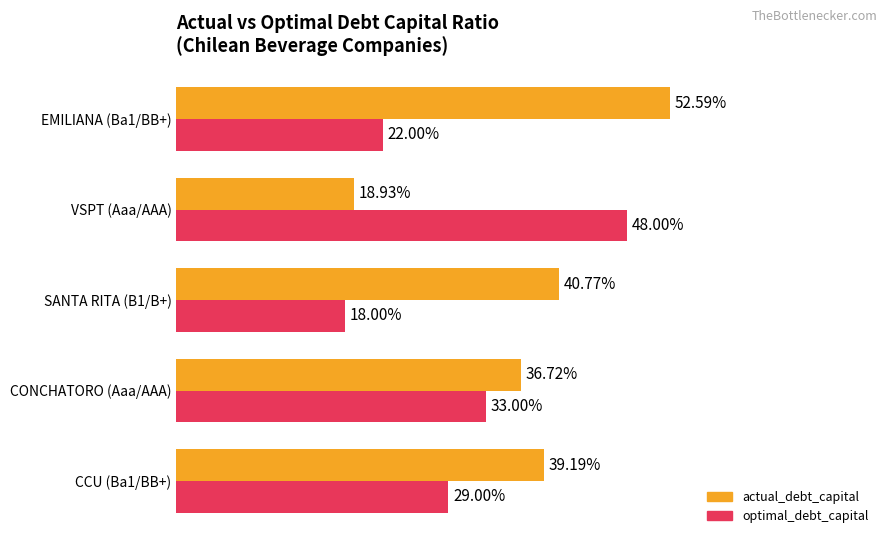

How many optimal_debt_capital values are between 0 and 1?

5